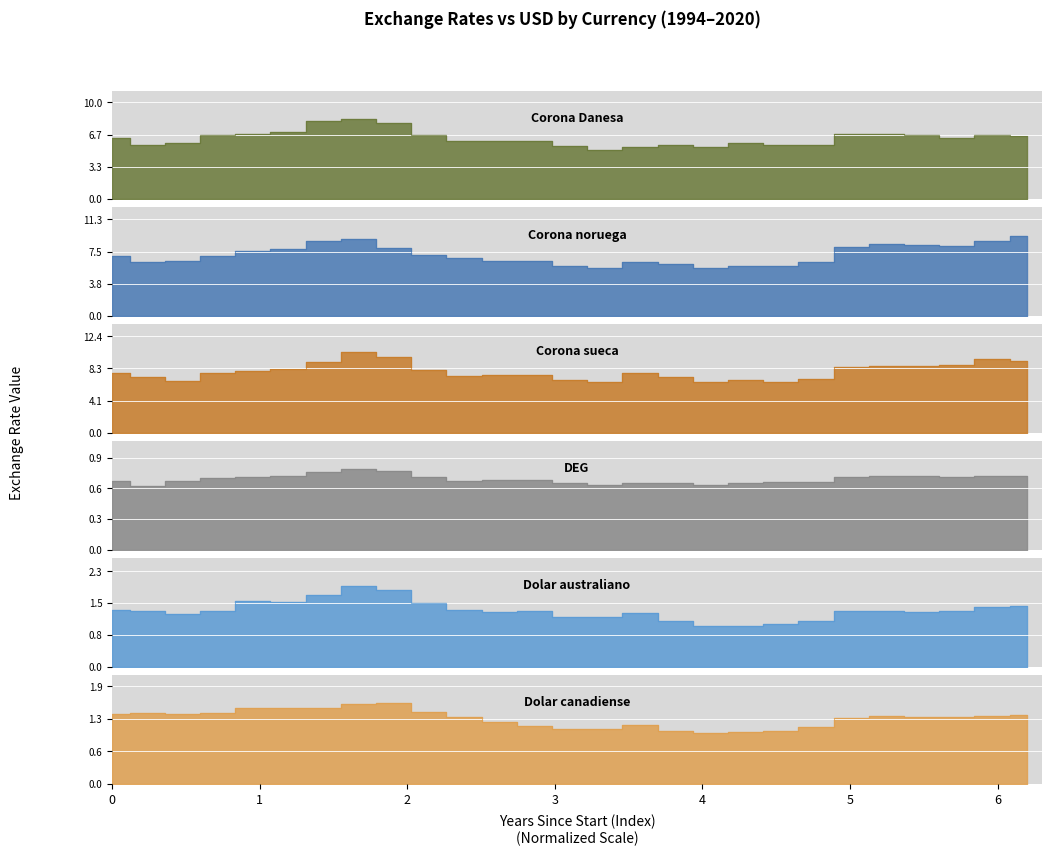

At which label is Dolar canadiense closest to 1?

2012